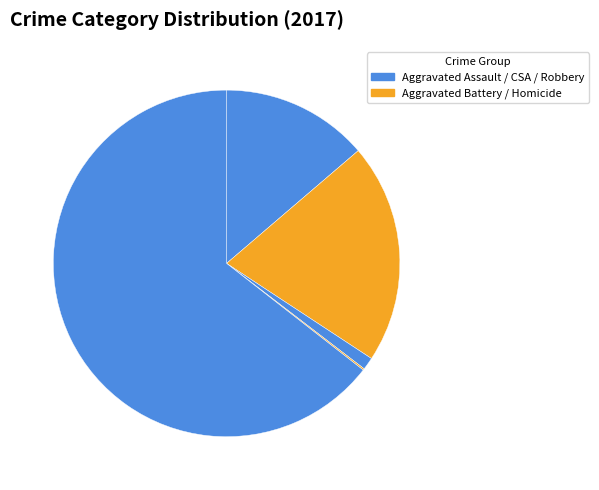

Count the number of slices in the pie.

5